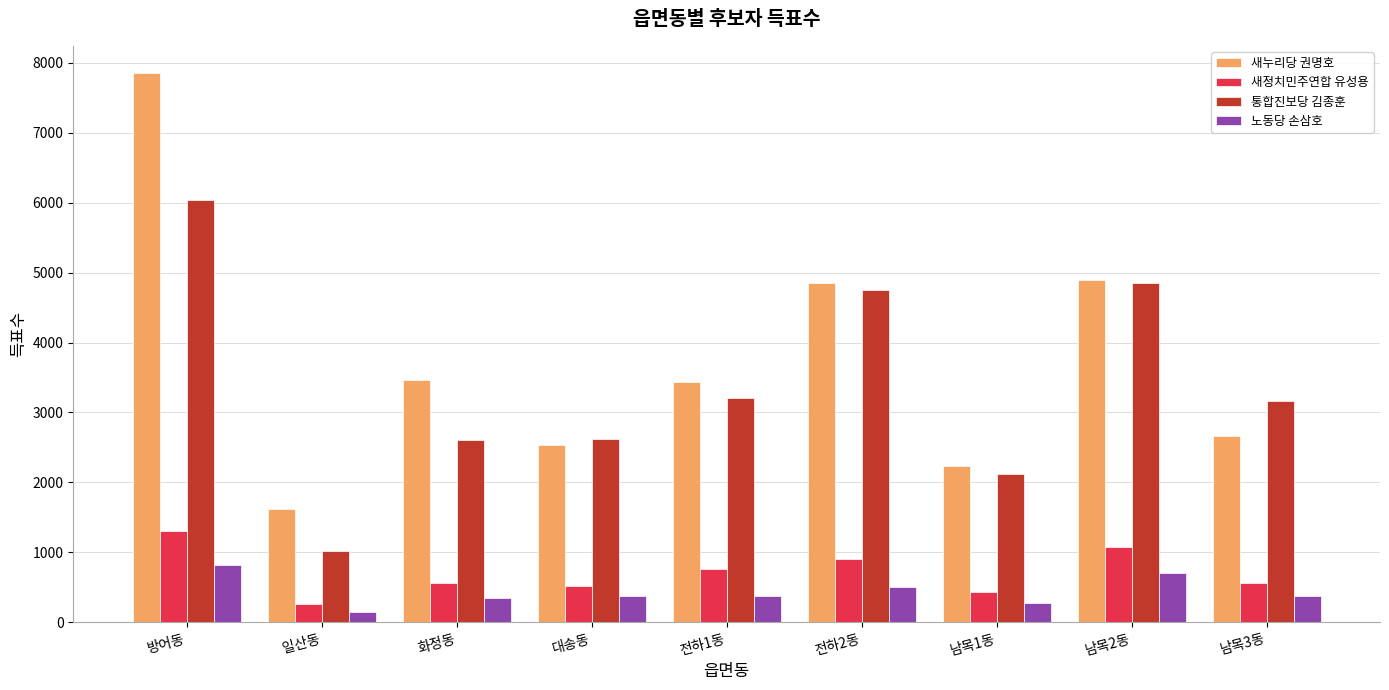

Which series changed the most between 대송동 and 남목2동?

새누리당 권명호